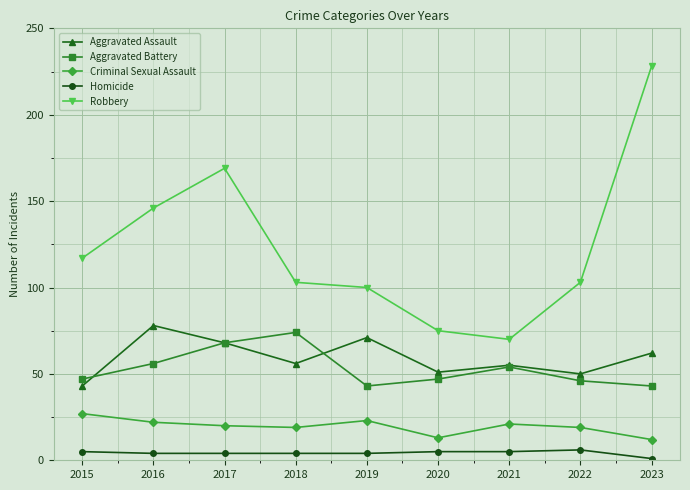

Where does the Criminal Sexual Assault series first go above 20?

2015